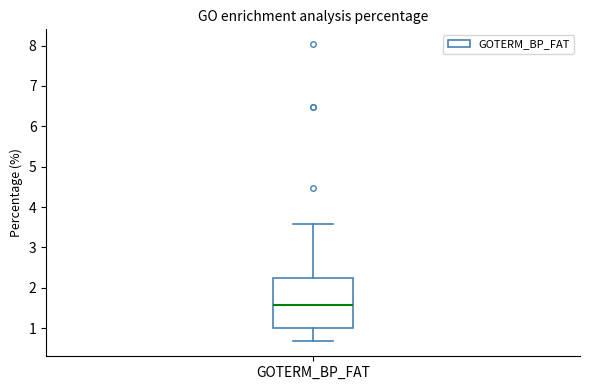

Read this box plot against the y-axis: the position of the median line, the range covered by the box, and the ends of both whiskers. The values are not printed on the chart, so give them approximately, as read against the axis.

median 1.6, box 1.0 to 2.2, whiskers 0.7 to 3.6